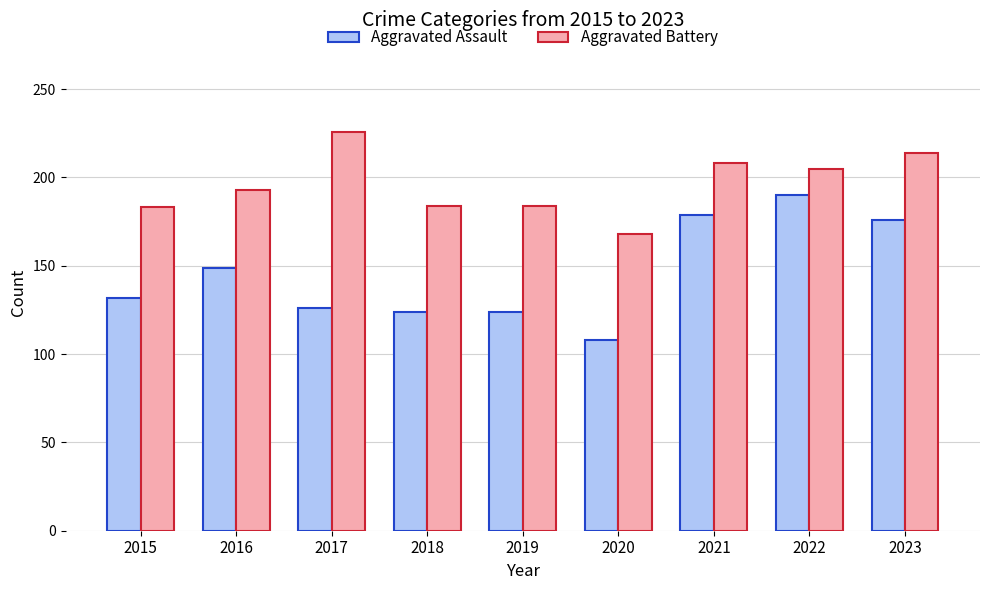

Between 2017 and 2018, which series saw the biggest shift?

Aggravated Battery